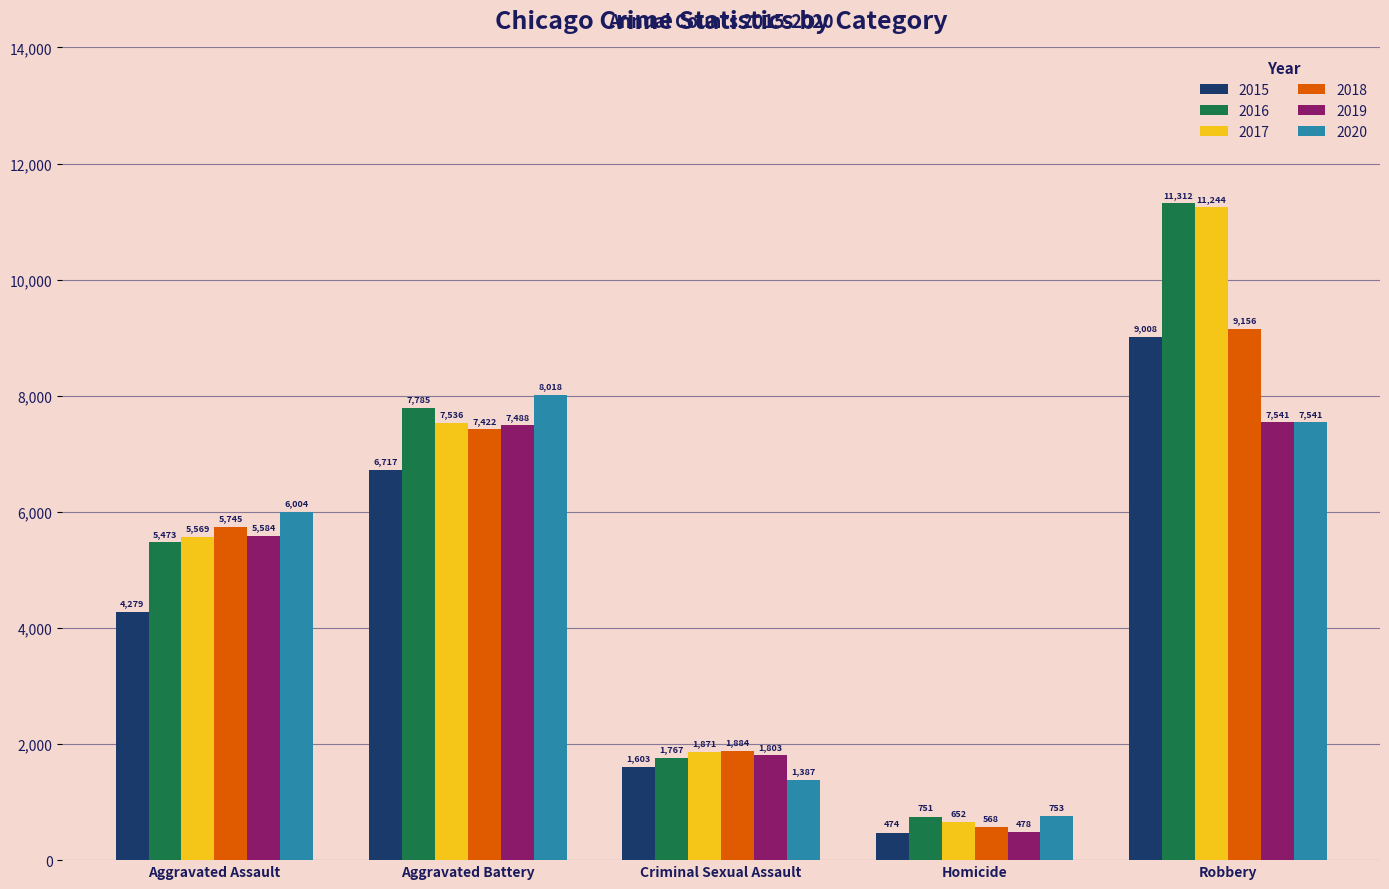

At Criminal Sexual Assault, list the series in order from largest to smallest.

2018, 2017, 2019, 2016, 2015, 2020